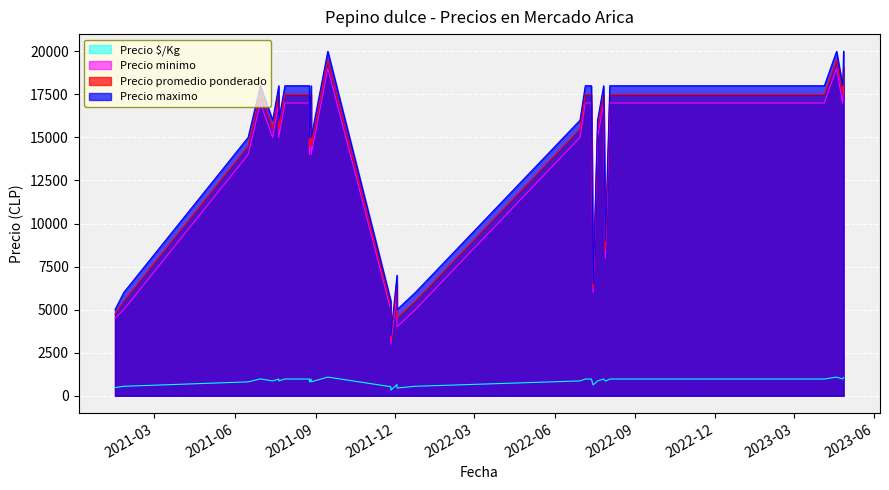

Which category has the lowest value in the Precio maximo series?

2021-11-26